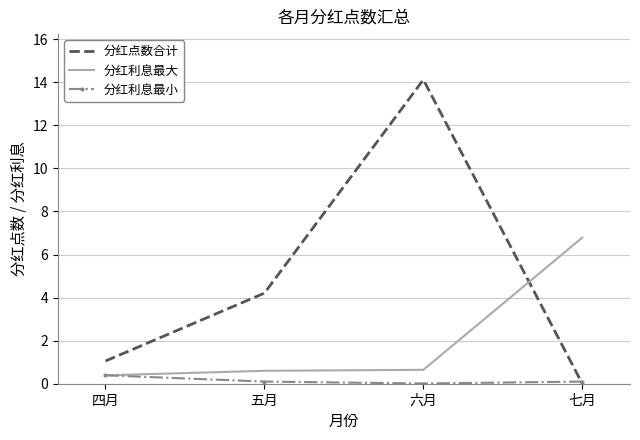

What are all the series names shown in the legend?

分红点数合计, 分红利息最大, 分红利息最小